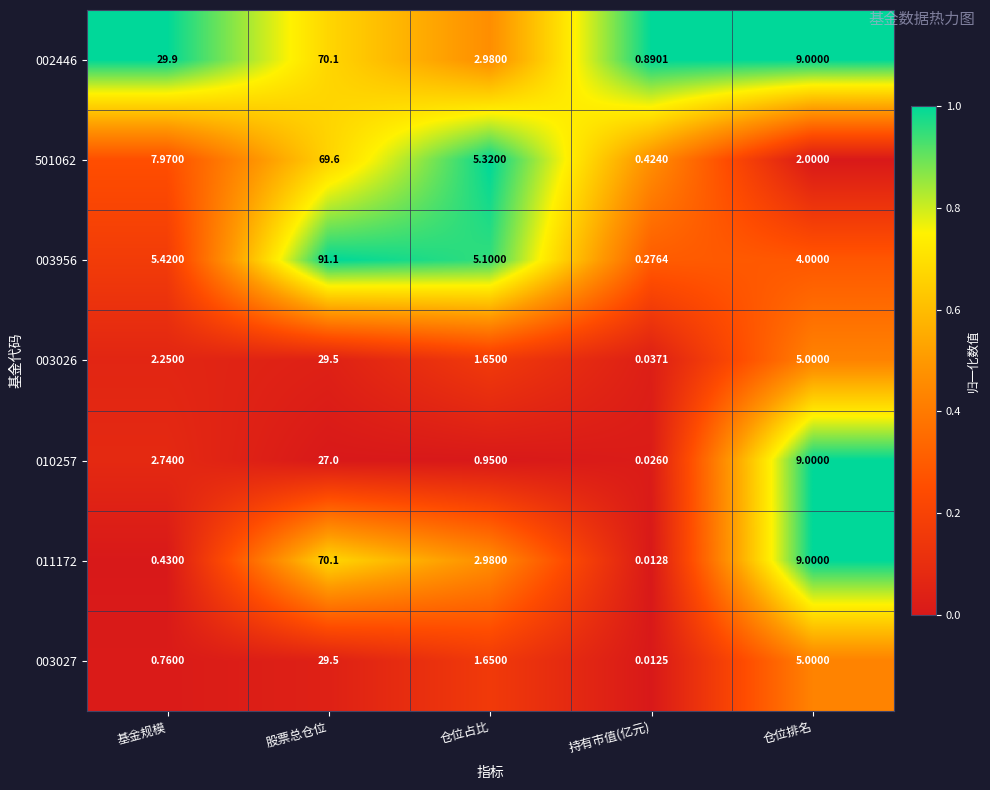

At which label does 010257 first exceed 2?

基金规模